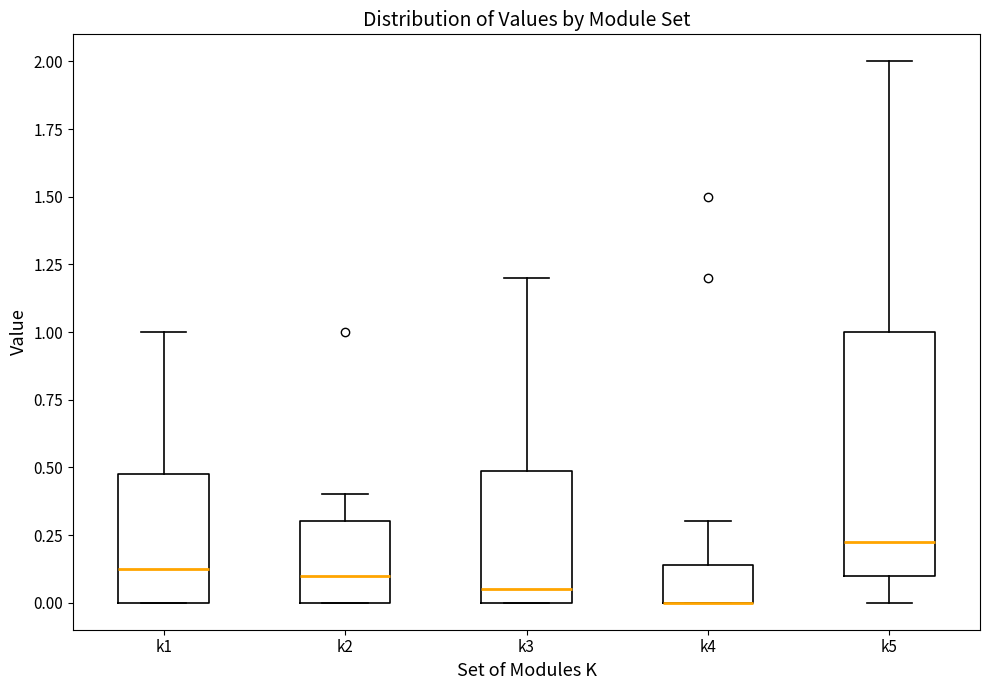

Where does the upper whisker of the box for k2 end on the y-axis? The values are not printed on the chart, so give them approximately, as read against the axis.

0.40